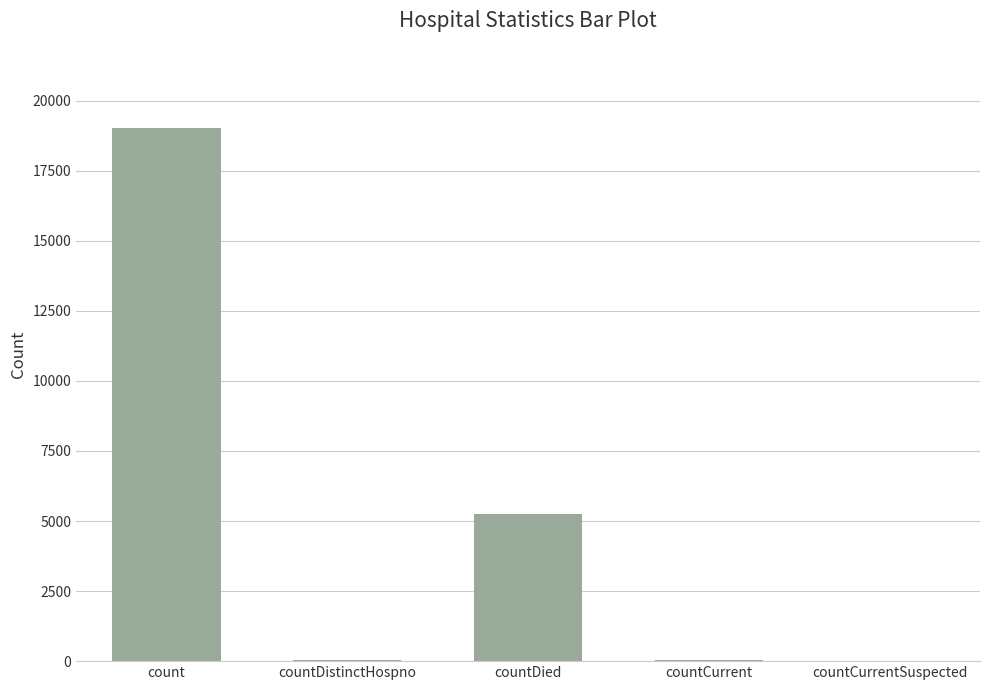

Which category has the highest value across all series?

count